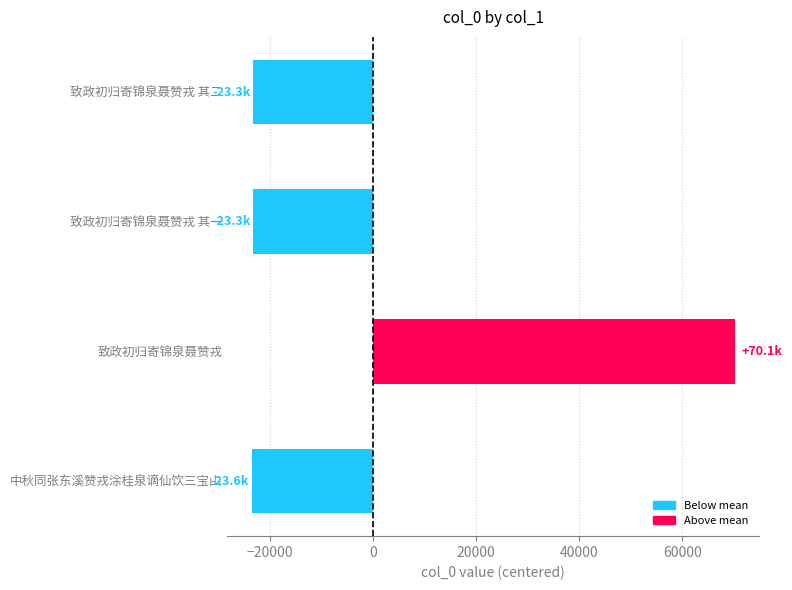

At which label is the value closest to 23277?

致政初归寄锦泉聂赞戎 其二